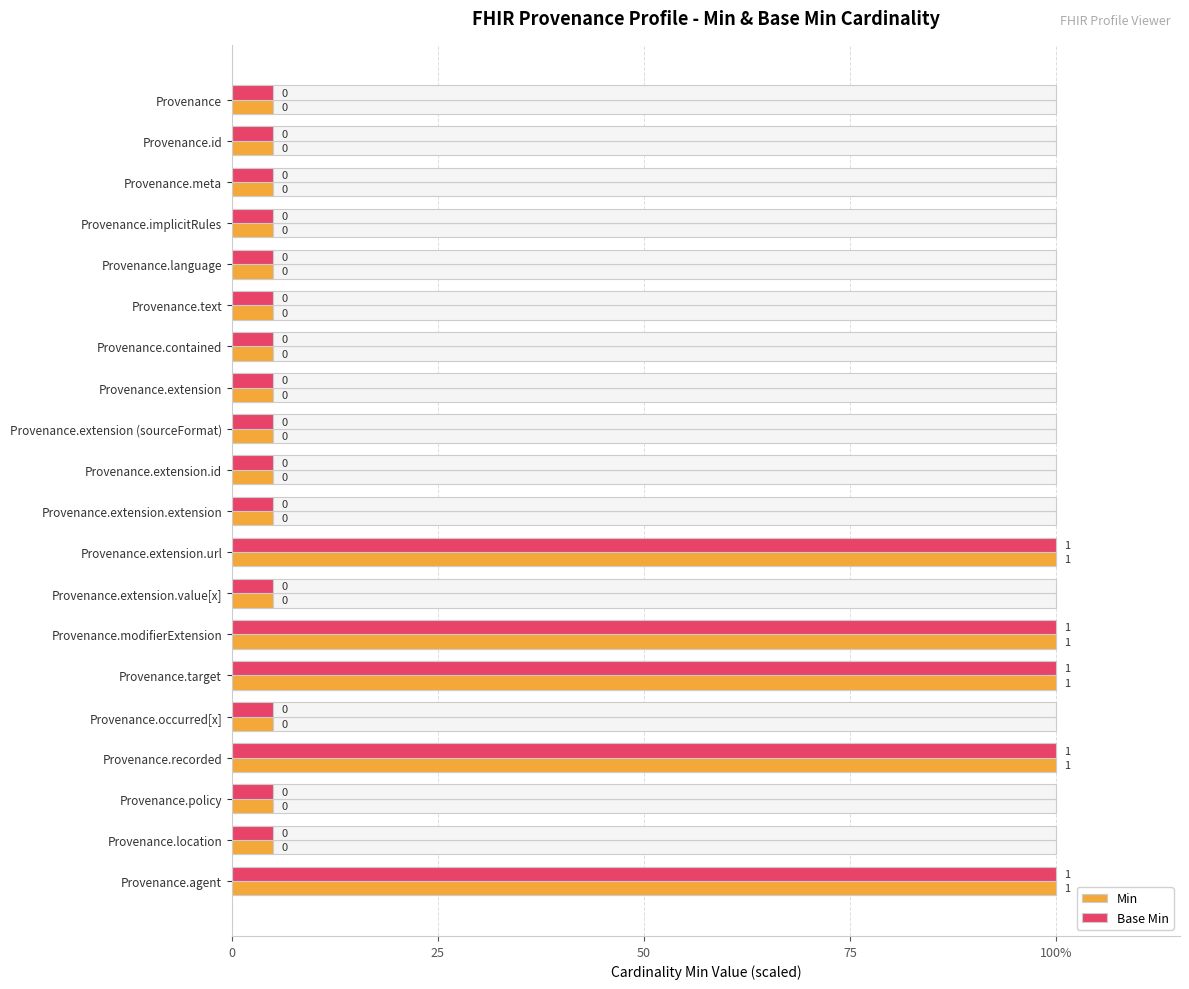

Is it true that Min equals 5 at Provenance.text?

True